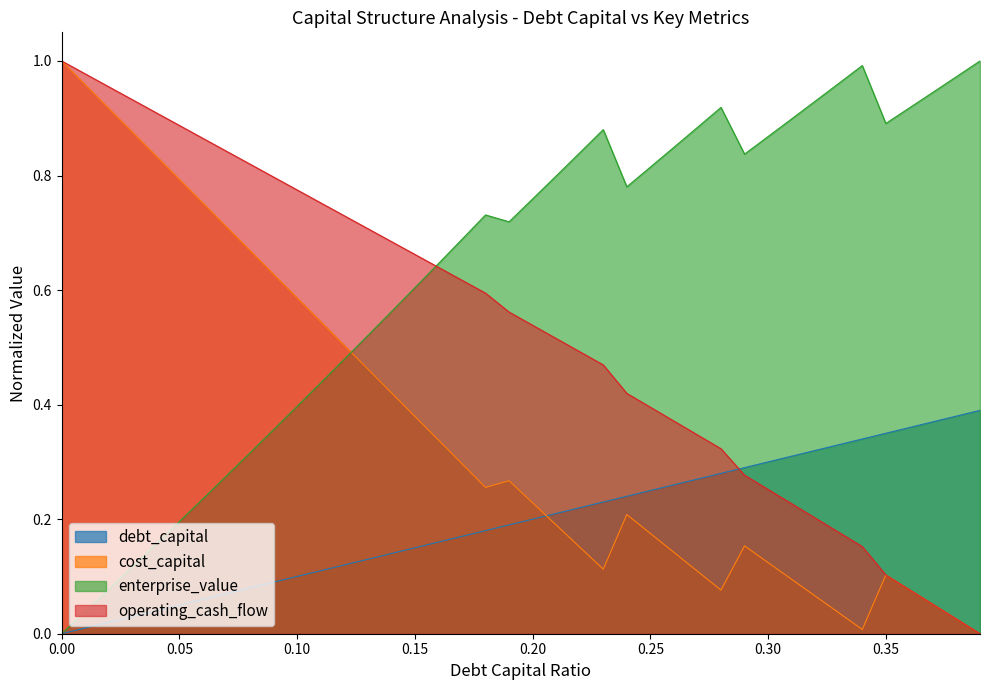

At 0.16, list the series in order from largest to smallest.

enterprise_value, operating_cash_flow, cost_capital, debt_capital